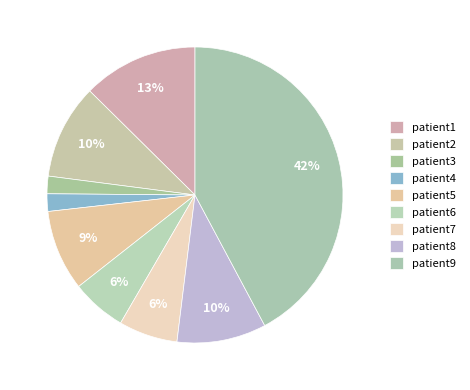

Rank the categories by value from lowest to highest.

patient3, patient4, patient6, patient7, patient5, patient8, patient2, patient1, patient9